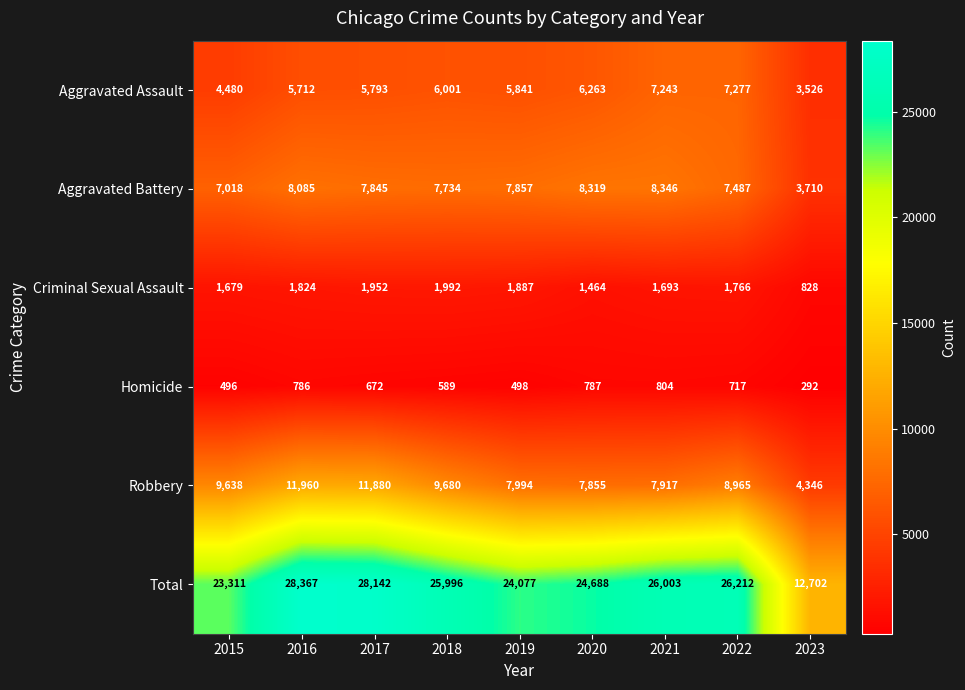

What is the total value across all series at 2016?

56734